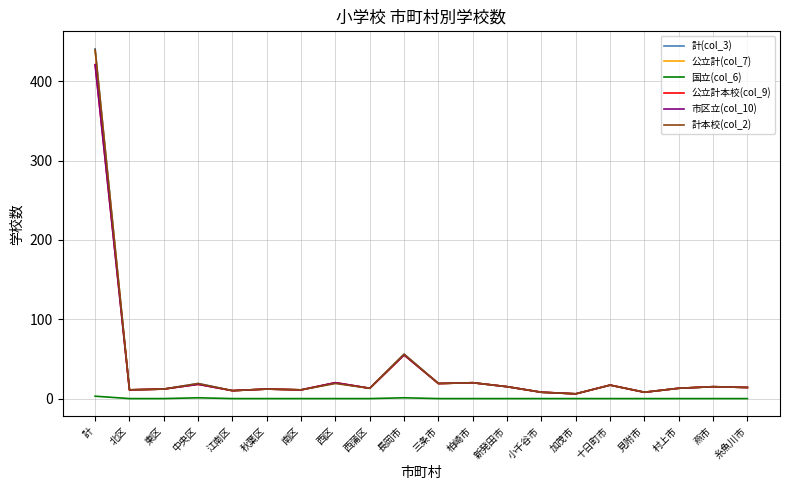

At how many categories does at least one series exceed 6?

19